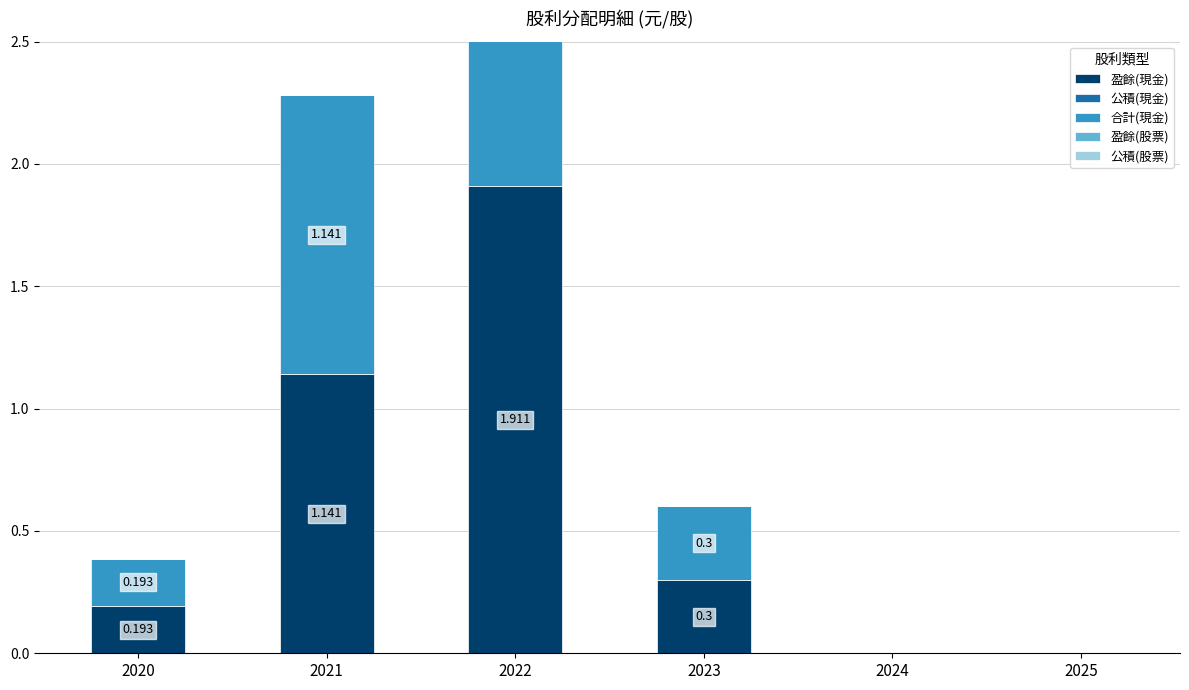

Which series has the largest total across all categories?

盈餘(現金)